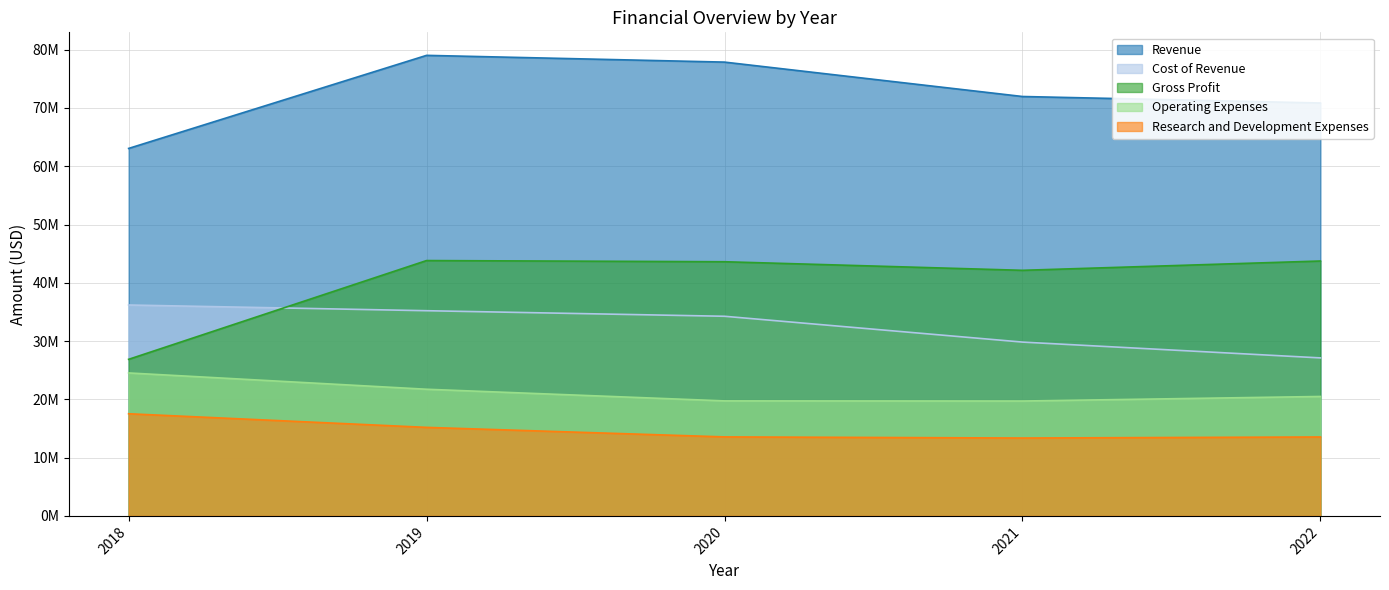

True or false: Cost of Revenue and Revenue intersect in this chart.

False